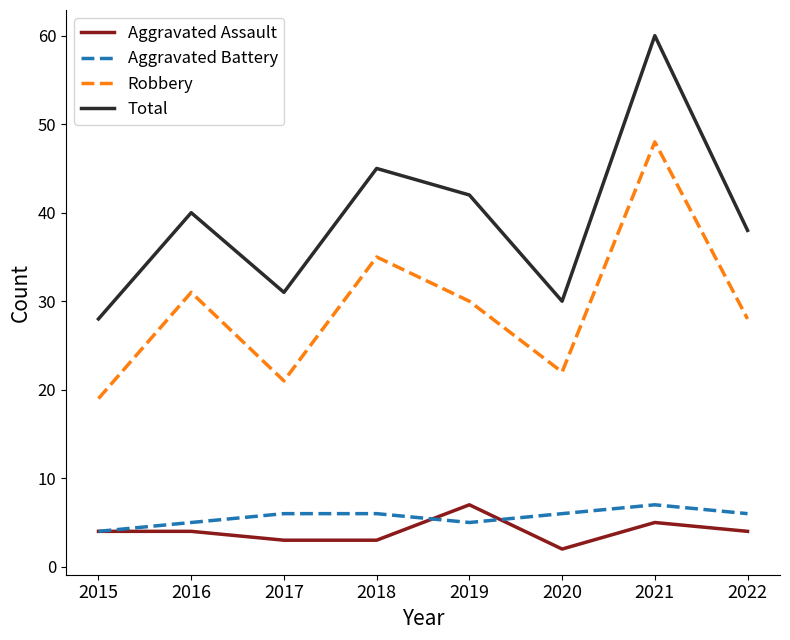

How many series are shown in this chart?

4